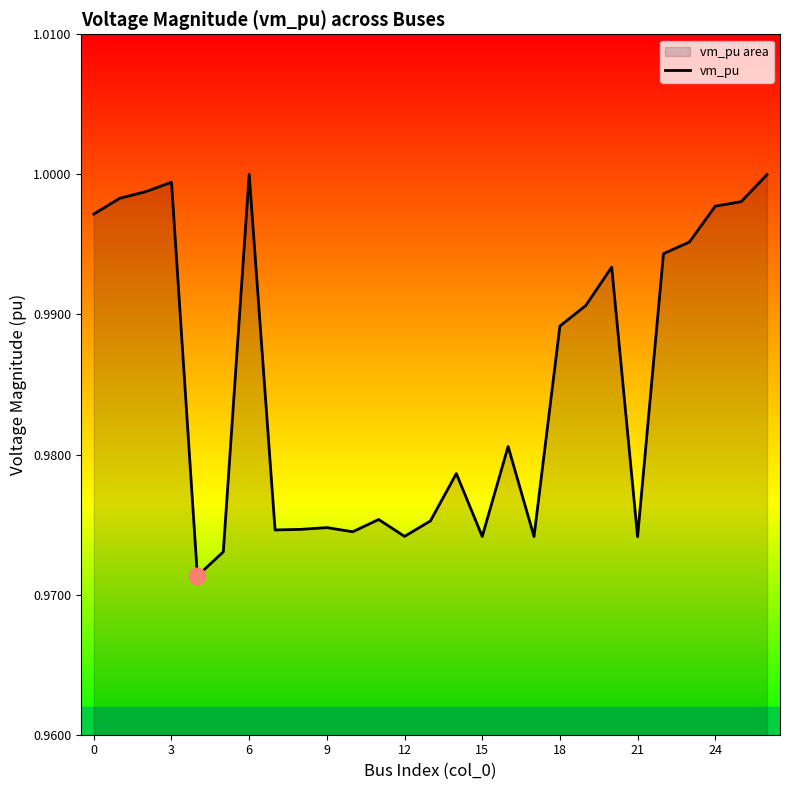

What is the smallest value displayed?

1.0